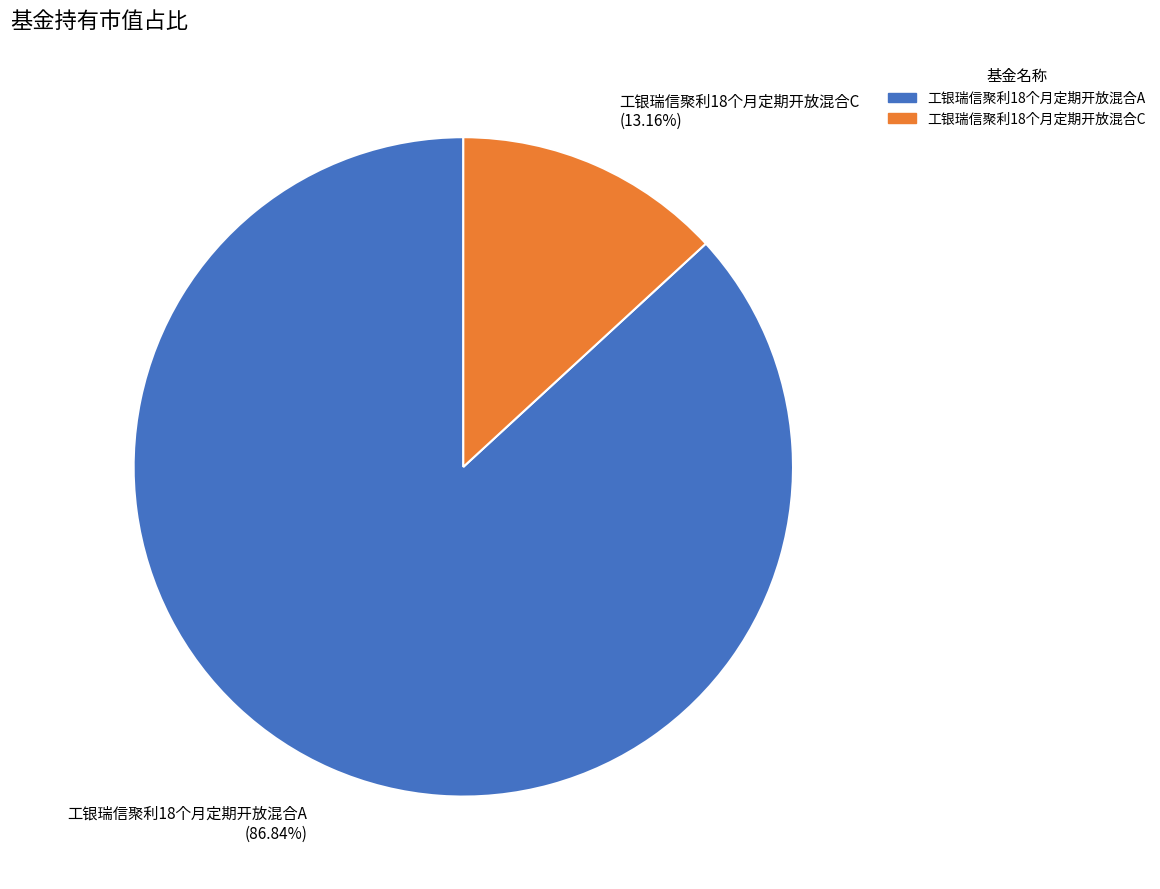

To the nearest percent, what is the combined percentage of 工银瑞信聚利18个月定期开放混合C and 工银瑞信聚利18个月定期开放混合A?

100%